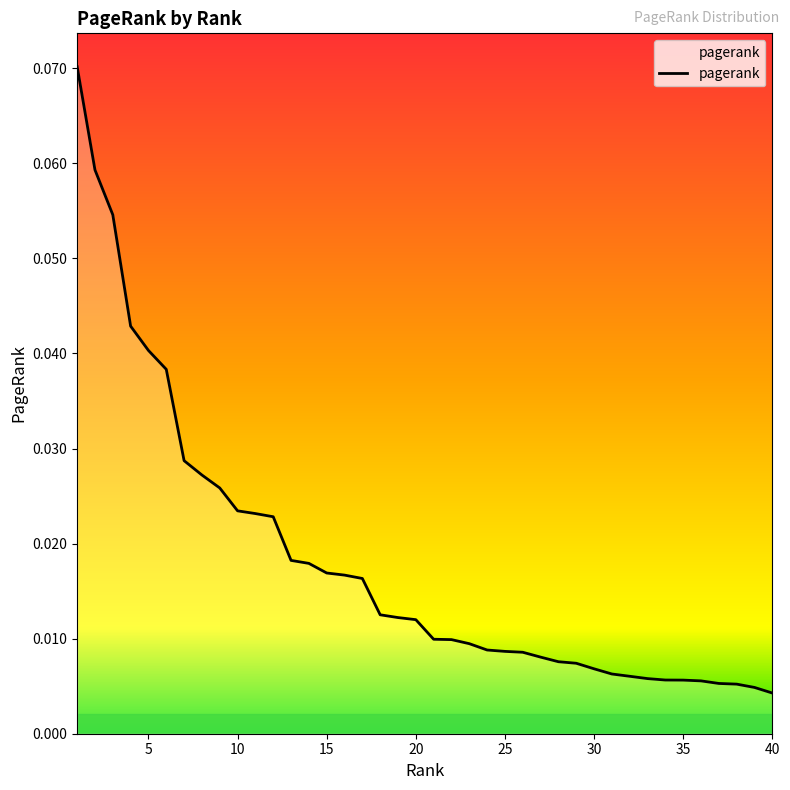

Which label corresponds to the smallest value in the chart?

40